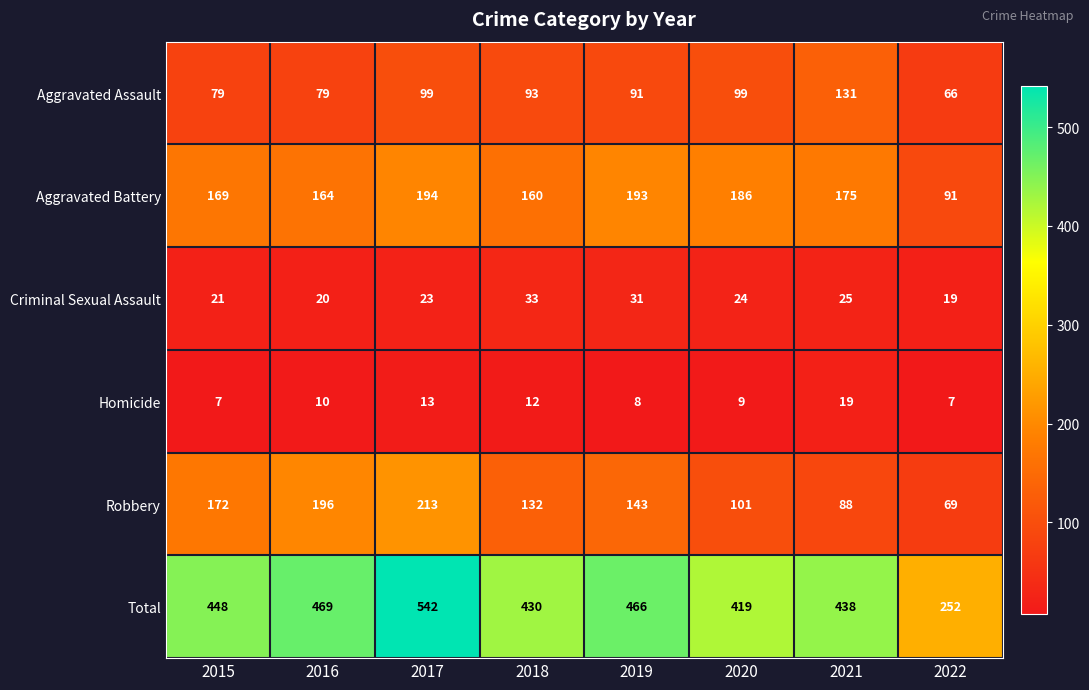

At which category is the sum across all series the highest?

2017